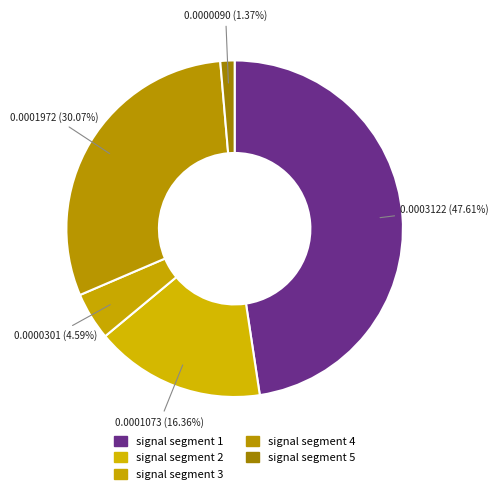

How many segments does this pie chart have?

5